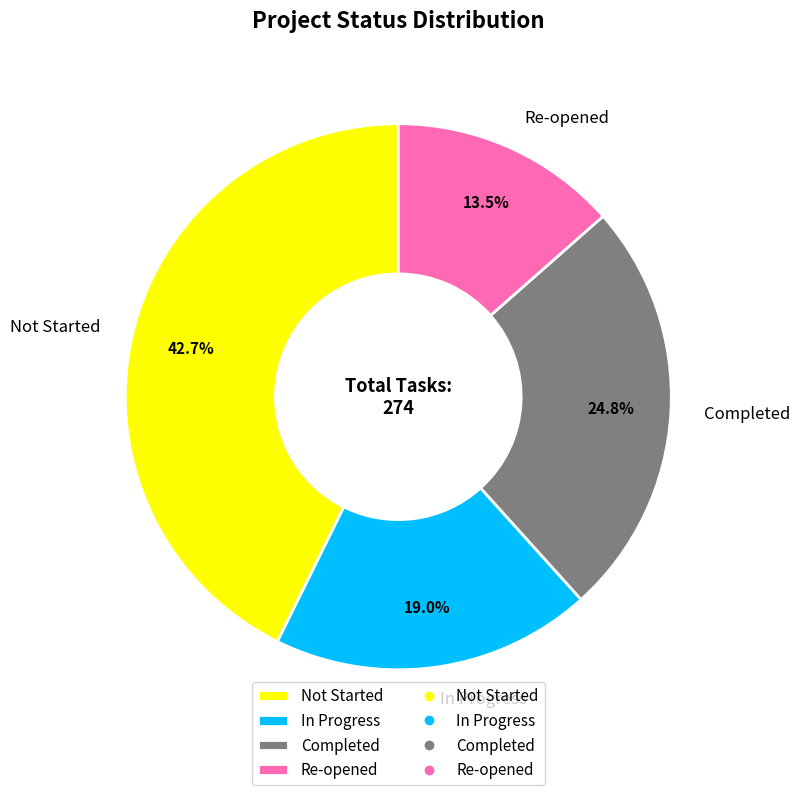

Does Completed account for over 50% of the chart?

No